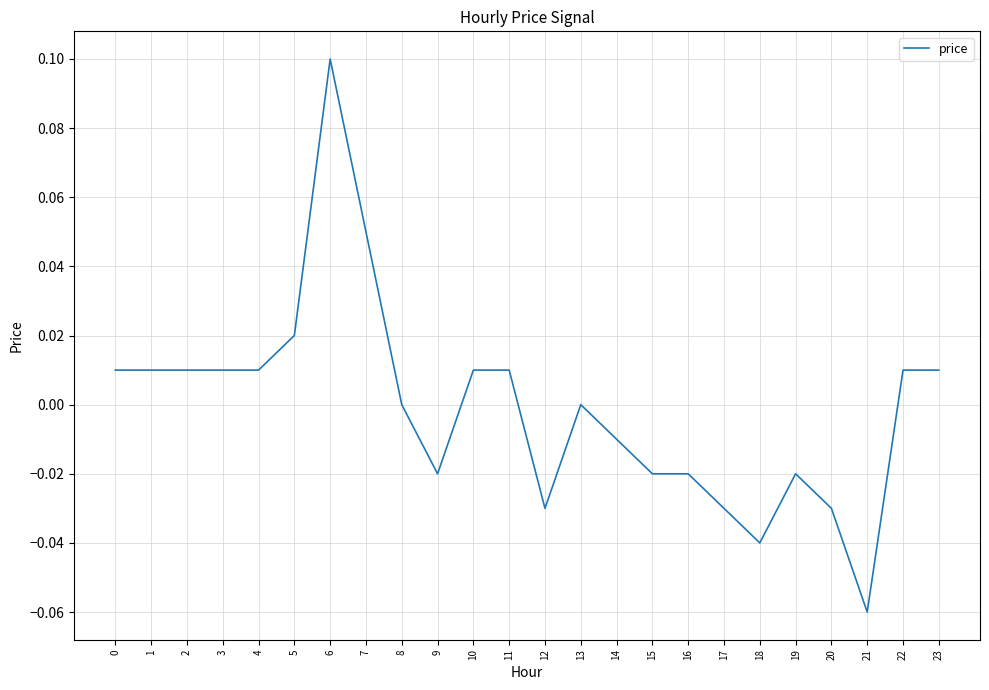

True or false: the data shows 0.0 at 1.

True